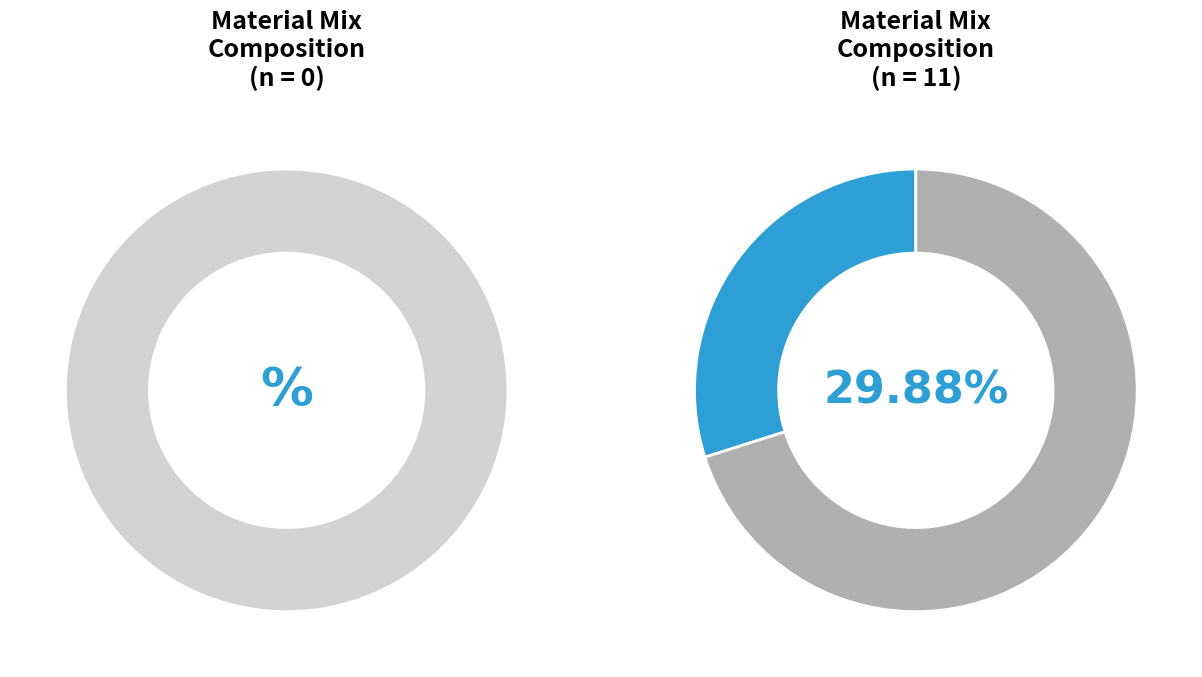

True or false: STONE DUST accounts for 1% of the total.

False